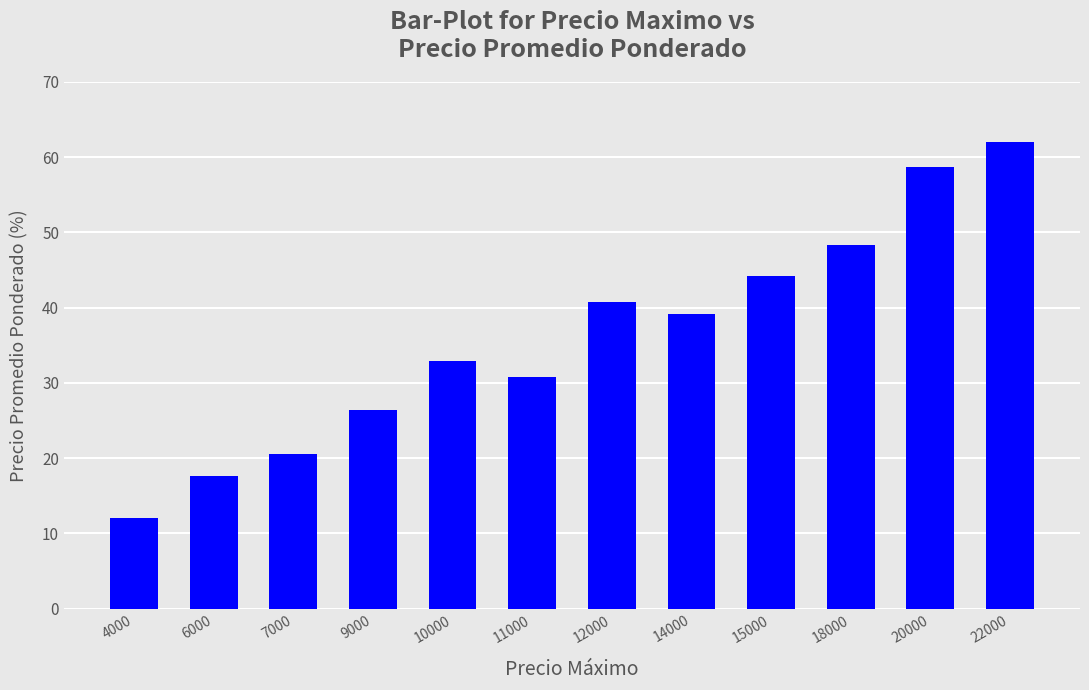

What is the value of the 9th bar from the left?

44.1